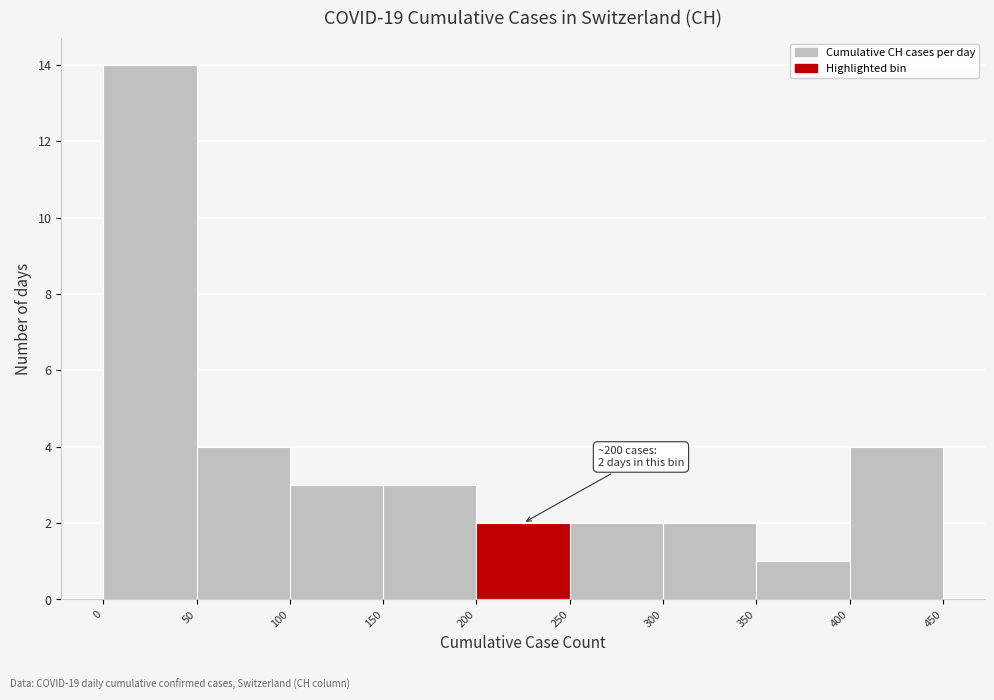

Over which range of the x-axis is the bar tallest?

0 to 50